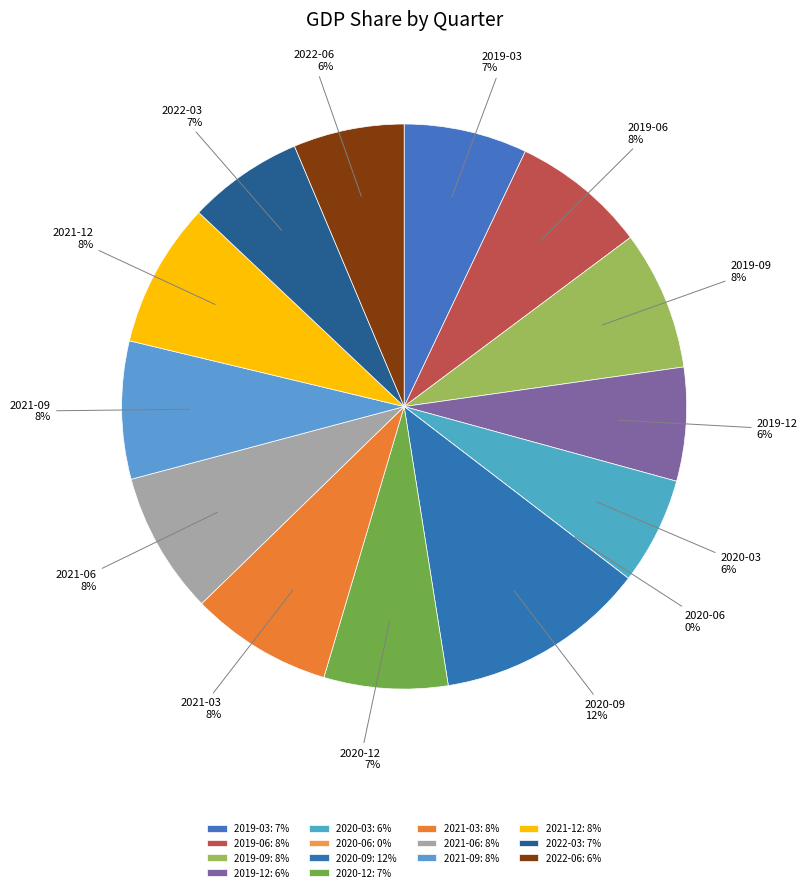

Is there a majority slice in this chart?

No